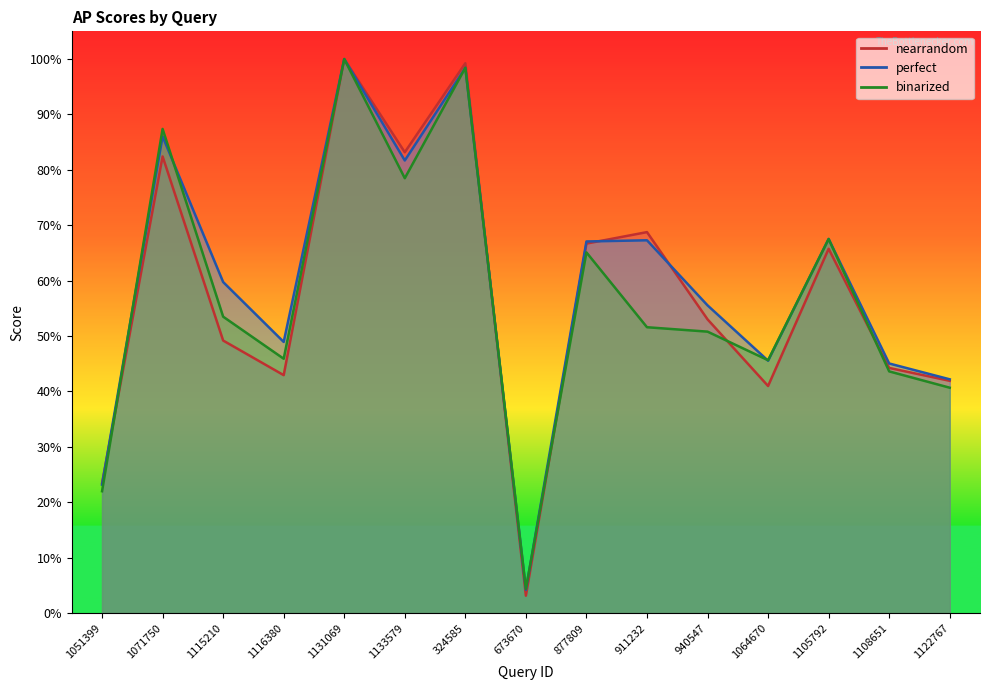

Between 877809 and 1108651, which series saw the biggest shift?

nearrandom